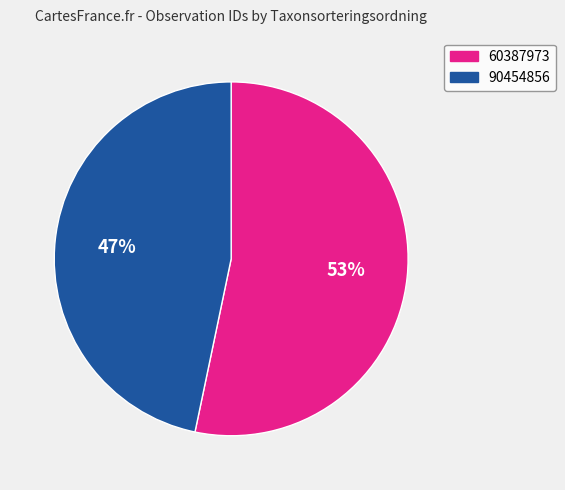

Between 90454856 and 60387973, which is larger?

60387973